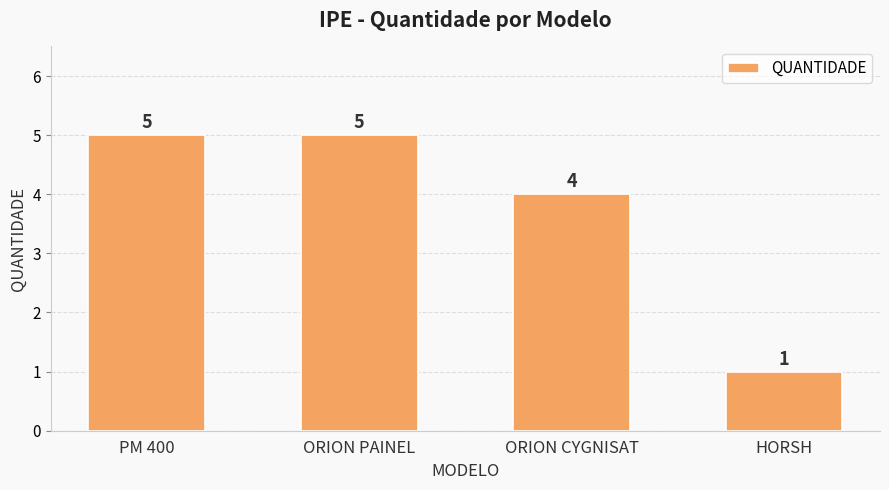

Reading left to right, transcribe all the data shown in this chart.

5	5	4	1